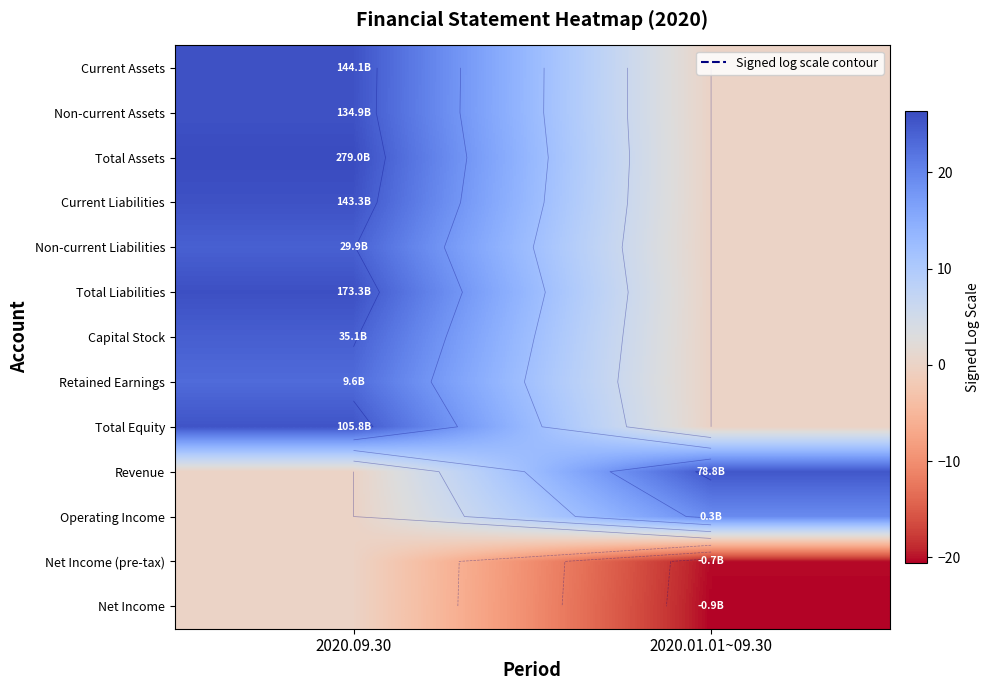

How many data points in Total Equity are above 25?

1